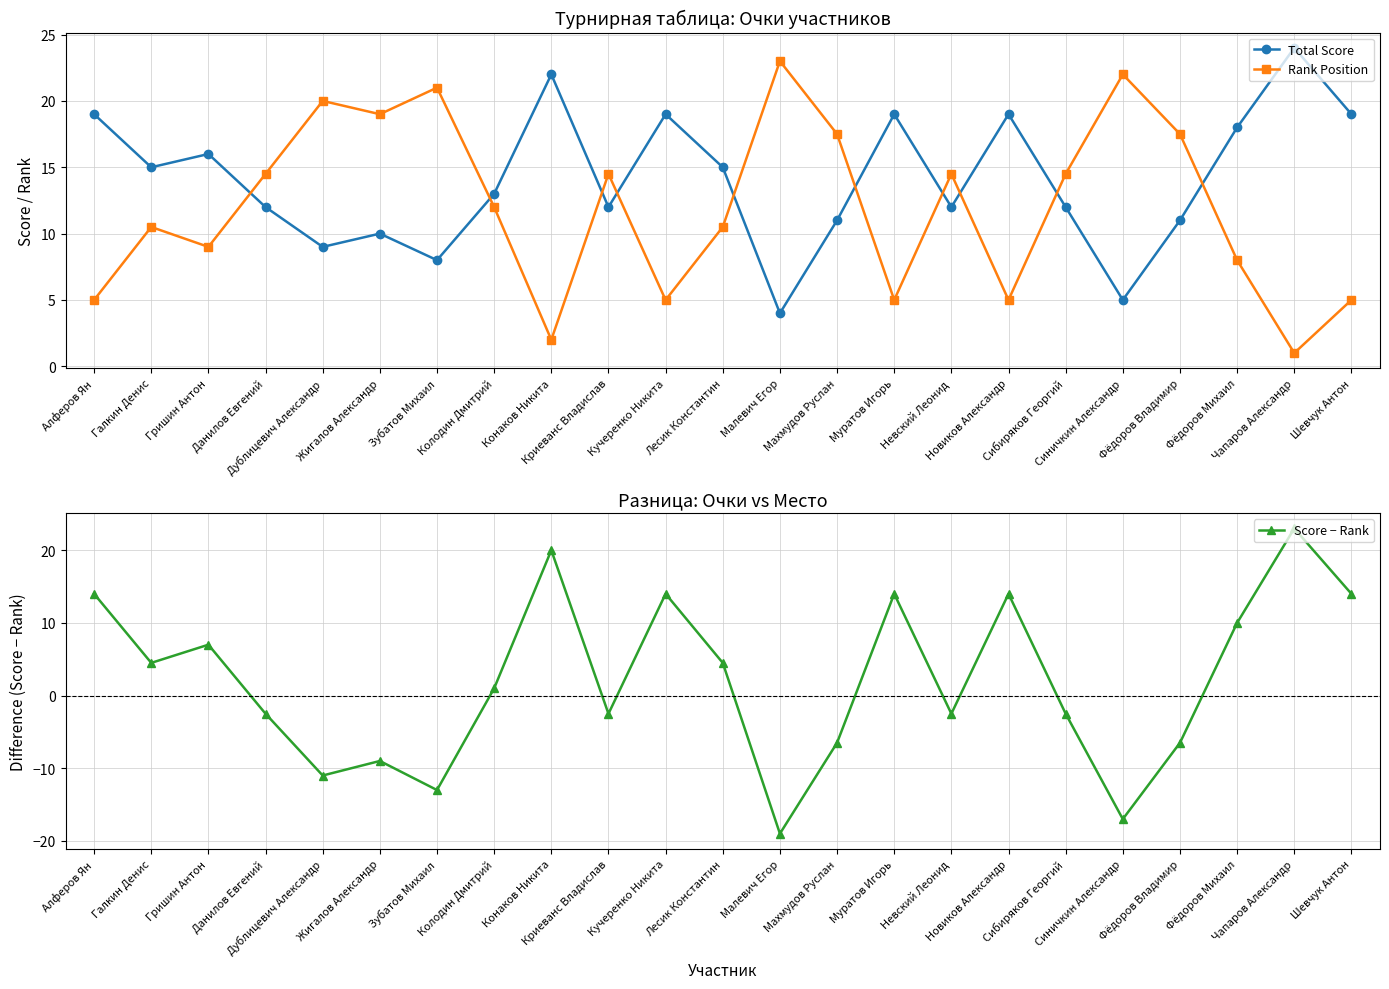

After their last crossing, which series has the higher values: Total Score or Rank Position?

Total Score